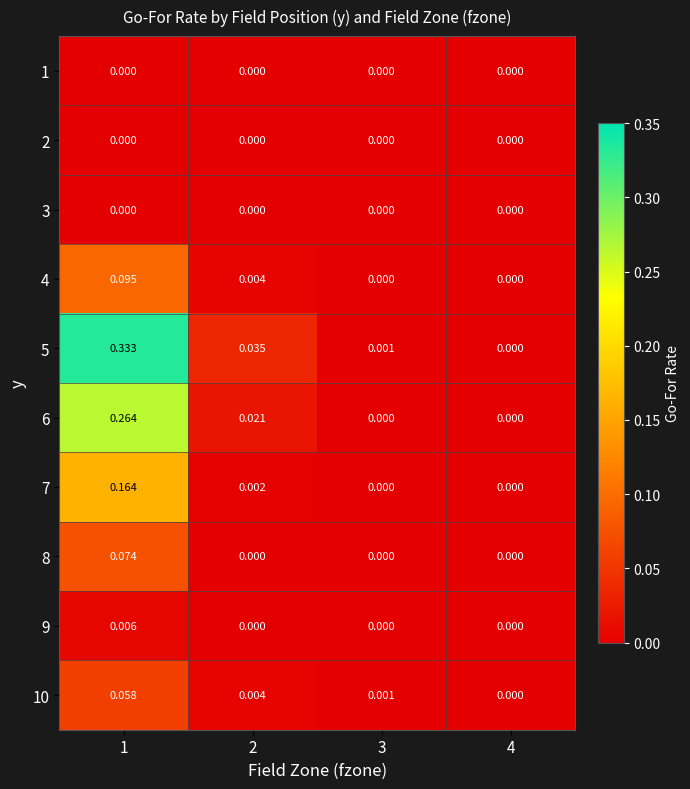

Is the value of 10 at 2 greater than the value of 2 at 3?

Yes